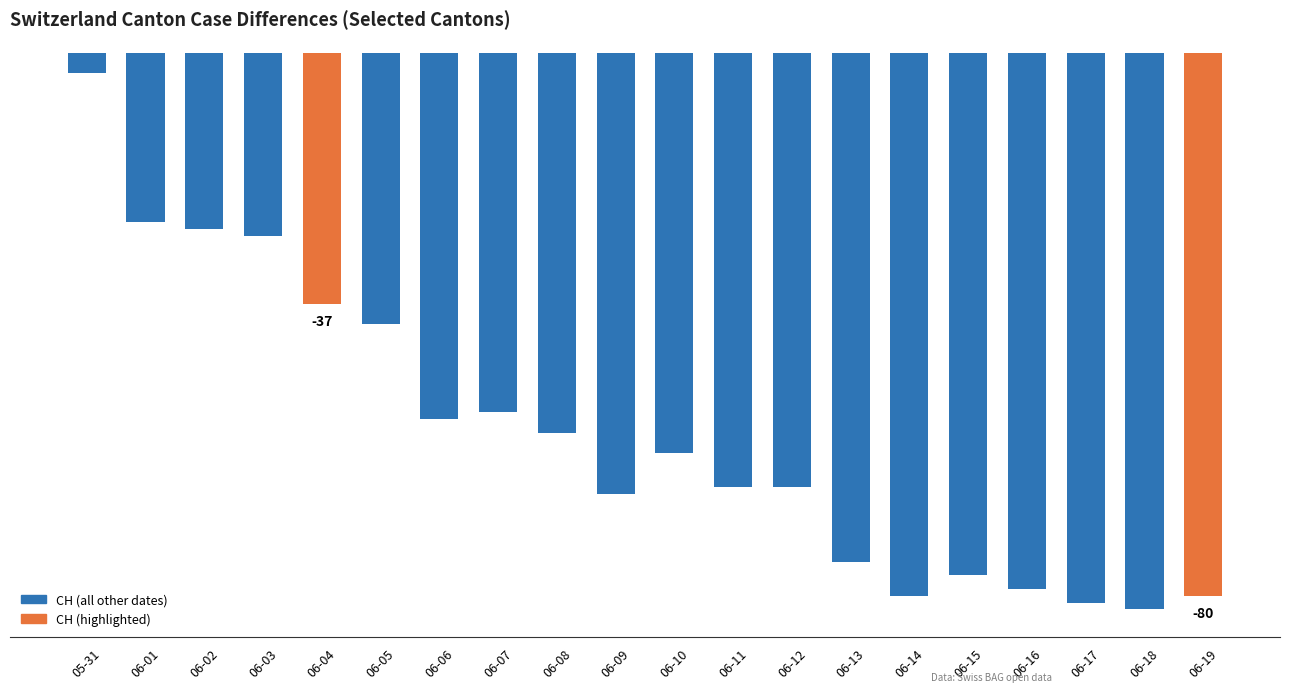

Does the chart contain any negative values?

Yes